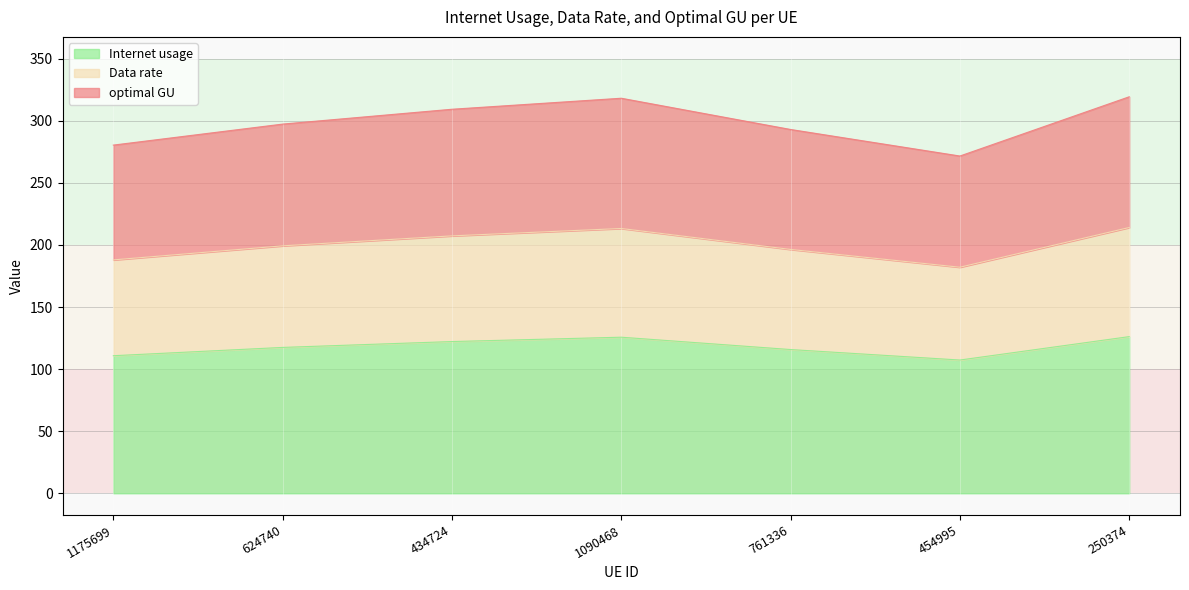

True or false: Internet usage and Data rate cross at least once.

False